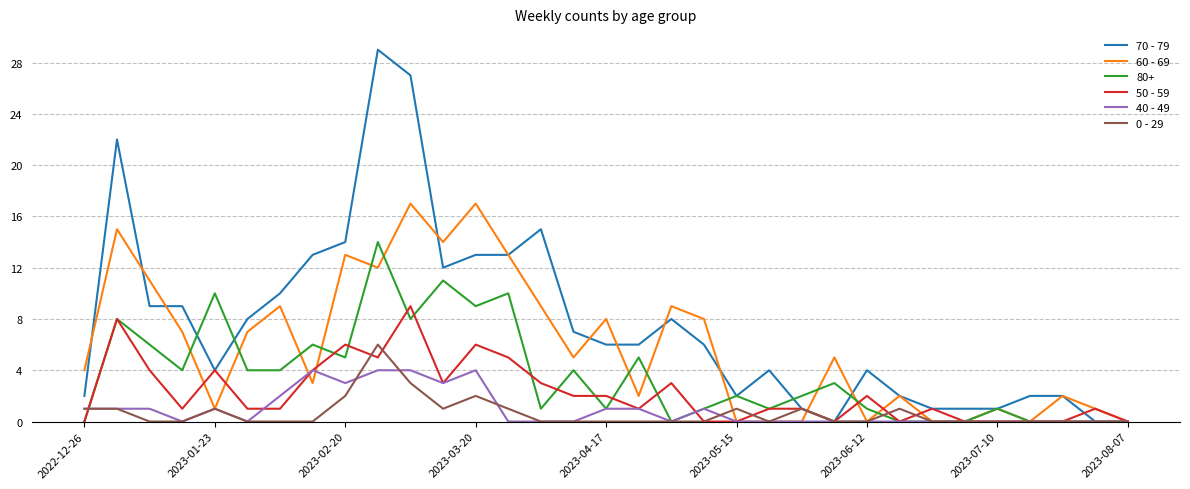

Which series has the largest total across all categories?

70 - 79